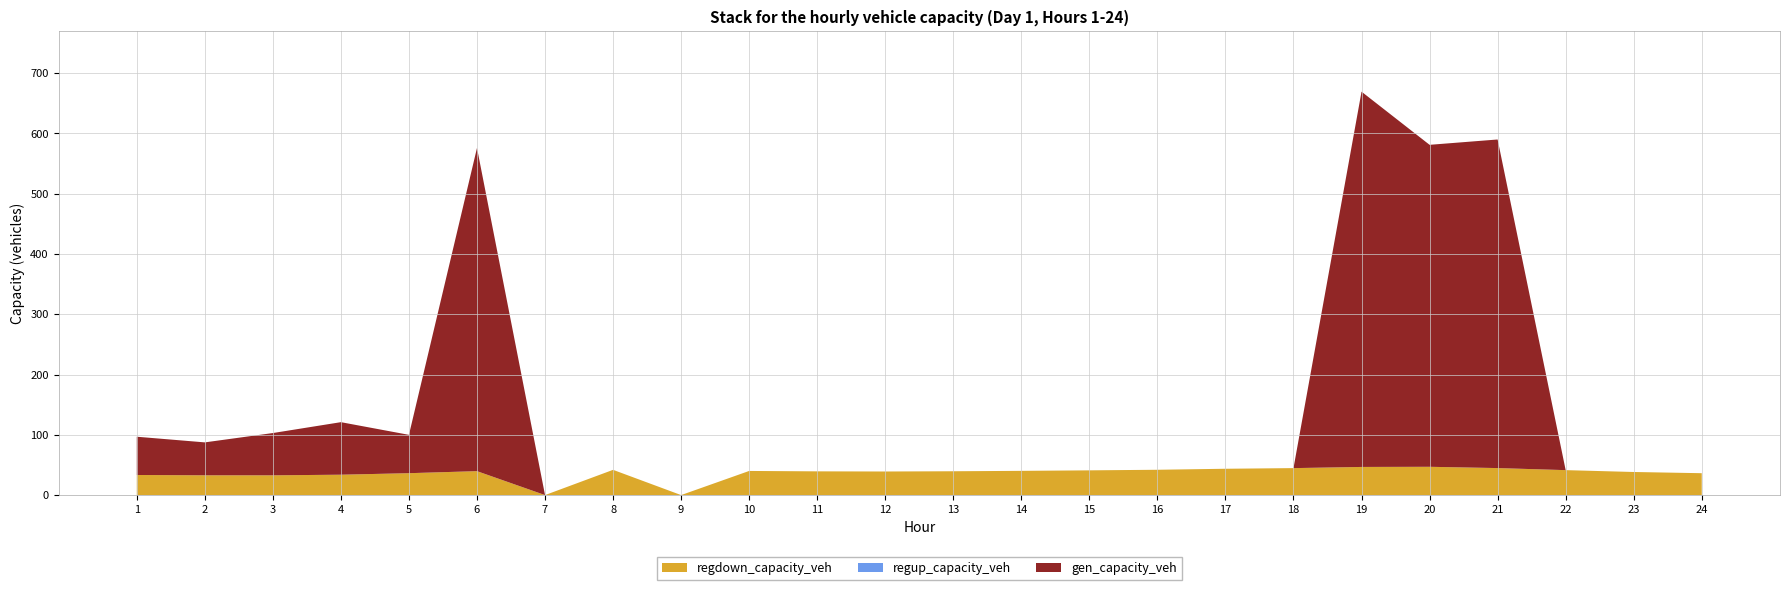

Reading left to right, extract all data points from this chart.

gen_capacity_veh: 63.5	54.6	70.1	87.2	63.6	536.1	0.0	0.0	0.0	0.0	0.0	0.0	0.0	0.0	0.0	0.0	0.0	0.0	622.6	534.1	545.1	0.0	0.0	0.0
regup_capacity_veh: 0.0	0.0	0.0	0.0	0.0	0.0	0.0	0.0	0.0	0.0	0.0	0.0	0.0	0.0	0.0	0.0	0.0	0.0	0.0	0.0	0.0	0.0	0.0	0.0
regdown_capacity_veh: 33.3	32.8	32.8	33.8	36.3	39.7	0.0	41.9	0.0	40.0	39.4	39.1	39.5	40.2	41.0	42.0	43.7	44.7	46.7	46.9	44.8	41.4	38.3	36.3